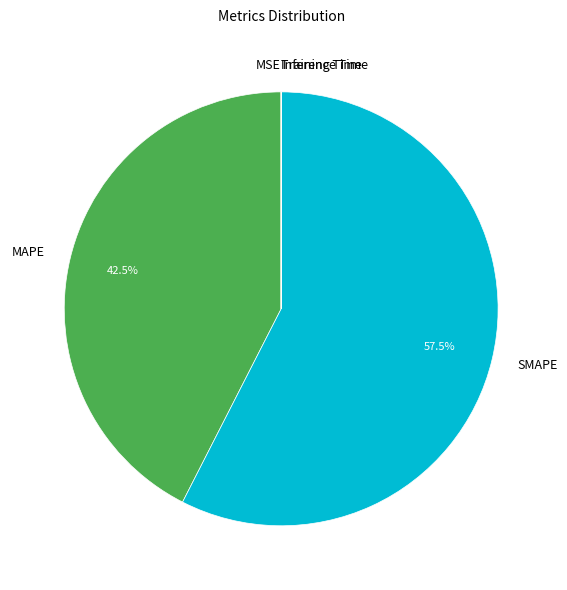

Which slice is the largest?

SMAPE